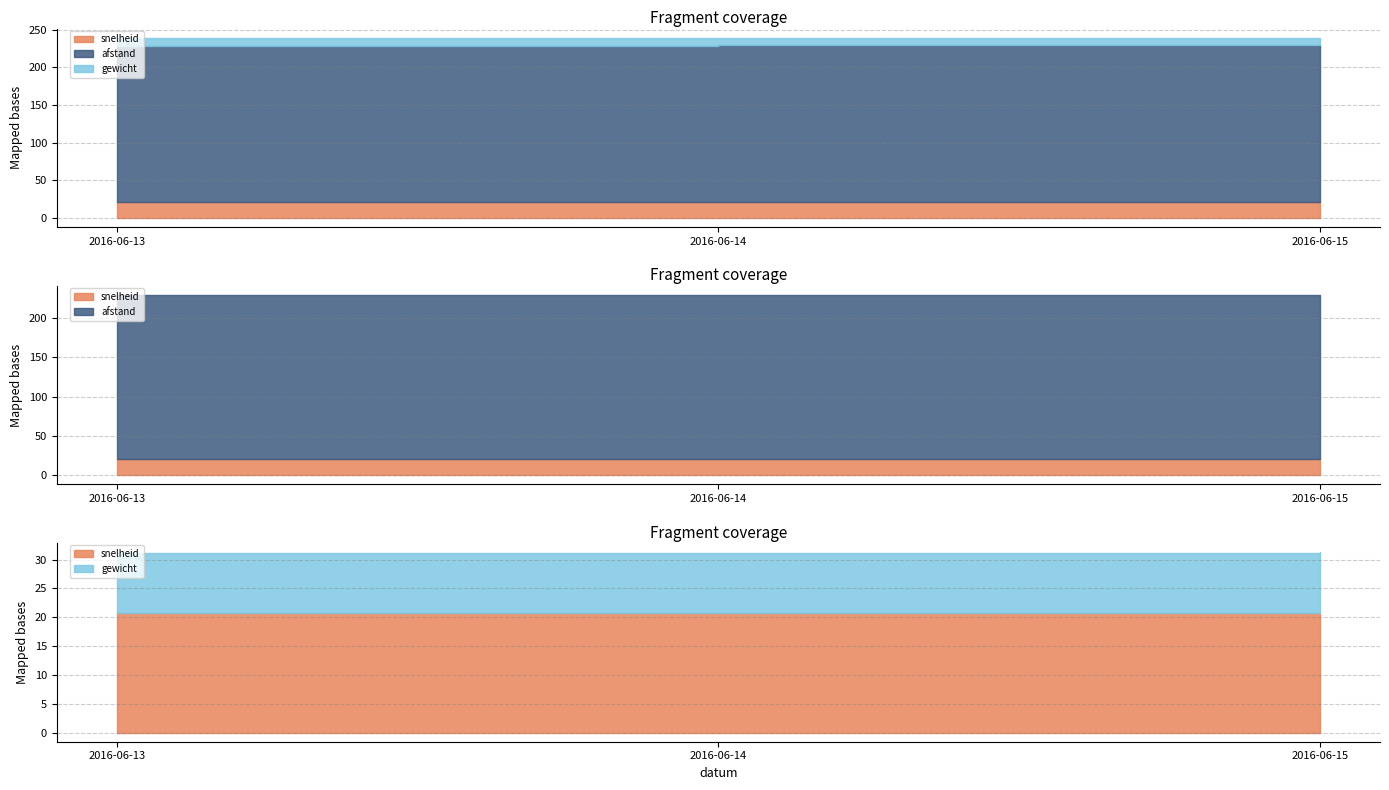

What are all the series names shown in the legend?

snelheid, afstand, gewicht